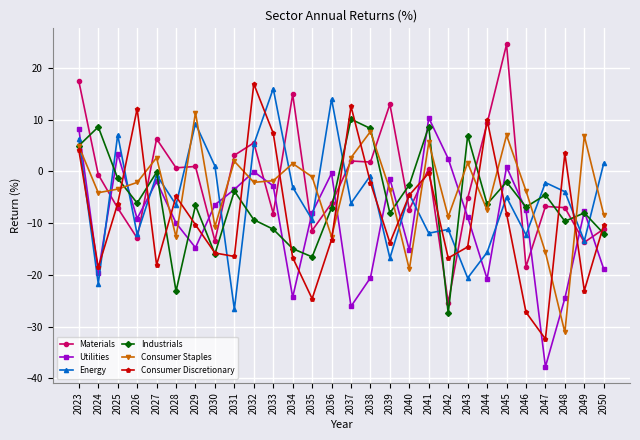

At which label does Consumer Staples first exceed -2?

2023